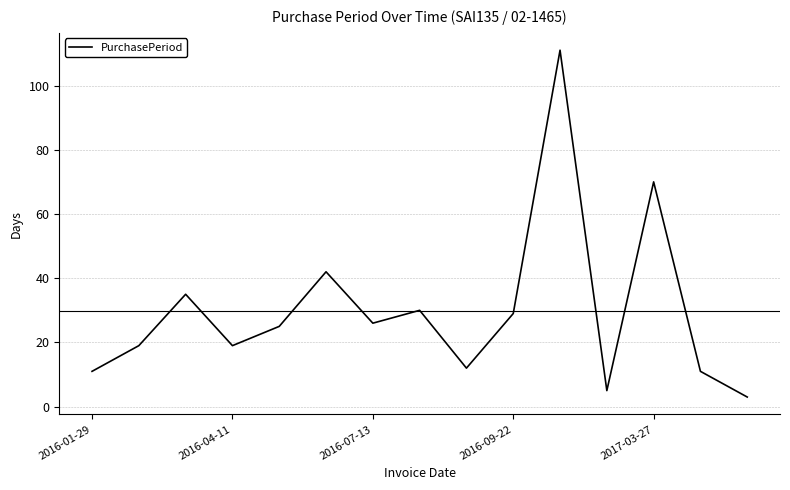

How many lines are shown in the chart?

1